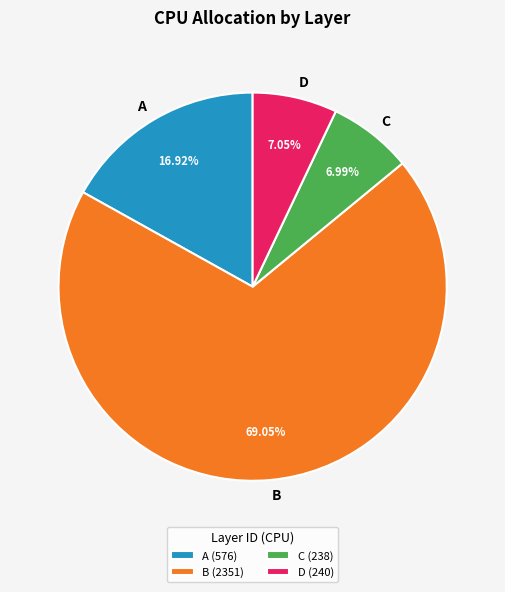

To the nearest percent, what percentage of the pie is C?

7%